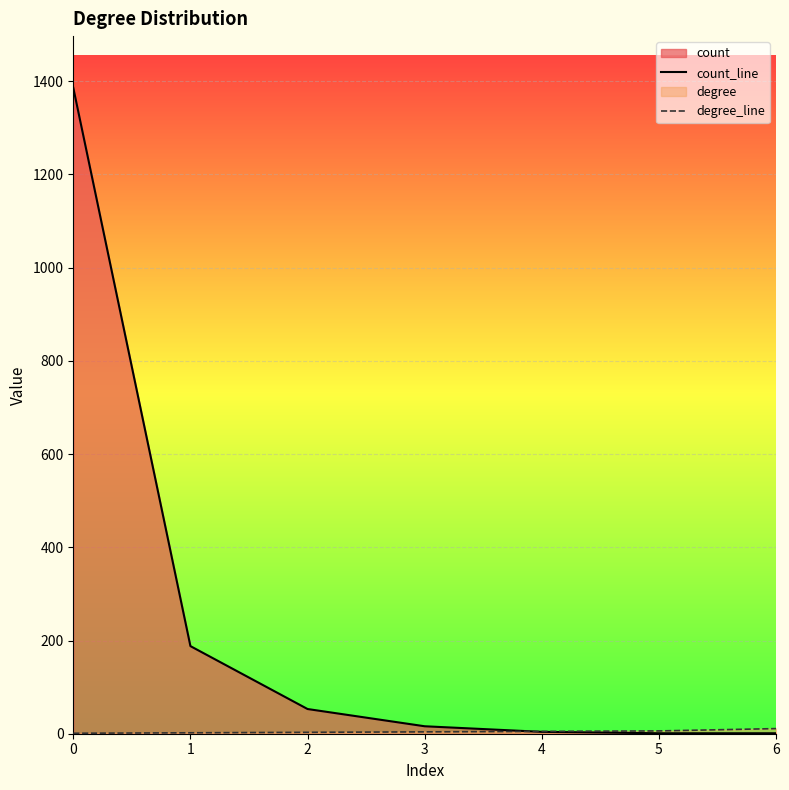

List the labels in order of count_line value, largest first.

0, 1, 2, 3, 4, 5, 6